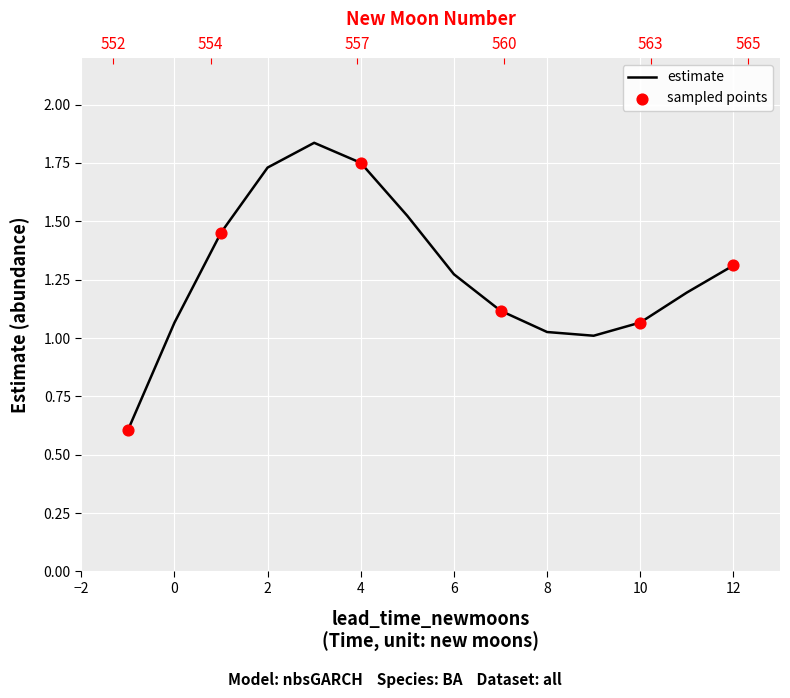

What is the ratio of the value at 559 to the value at 562?

1.3